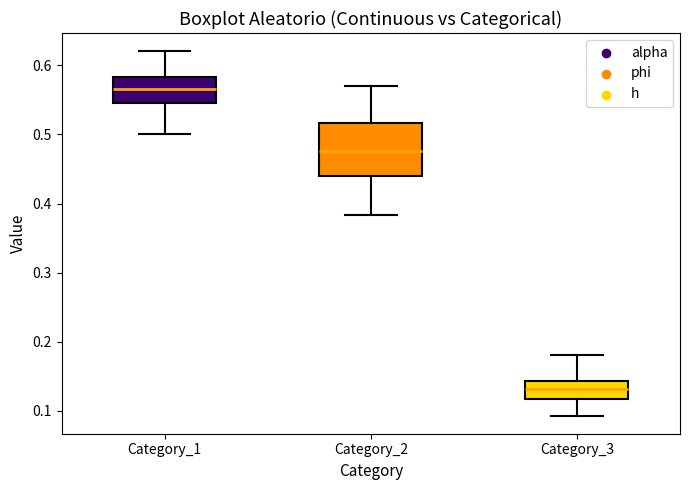

Which box has the highest median line?

Category_1